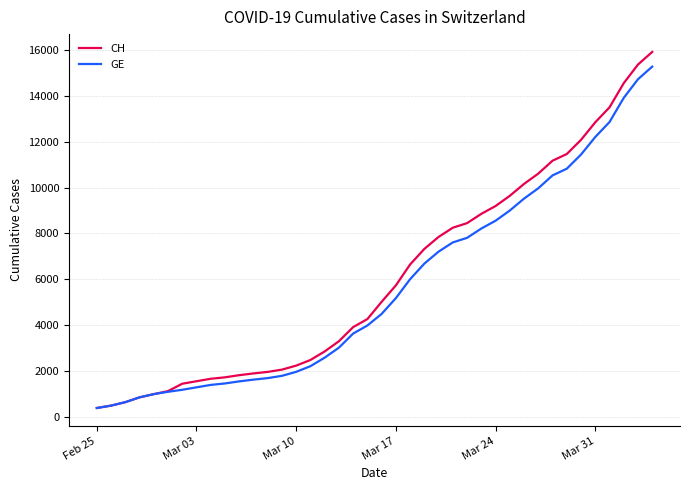

What is the greatest value displayed?

15926